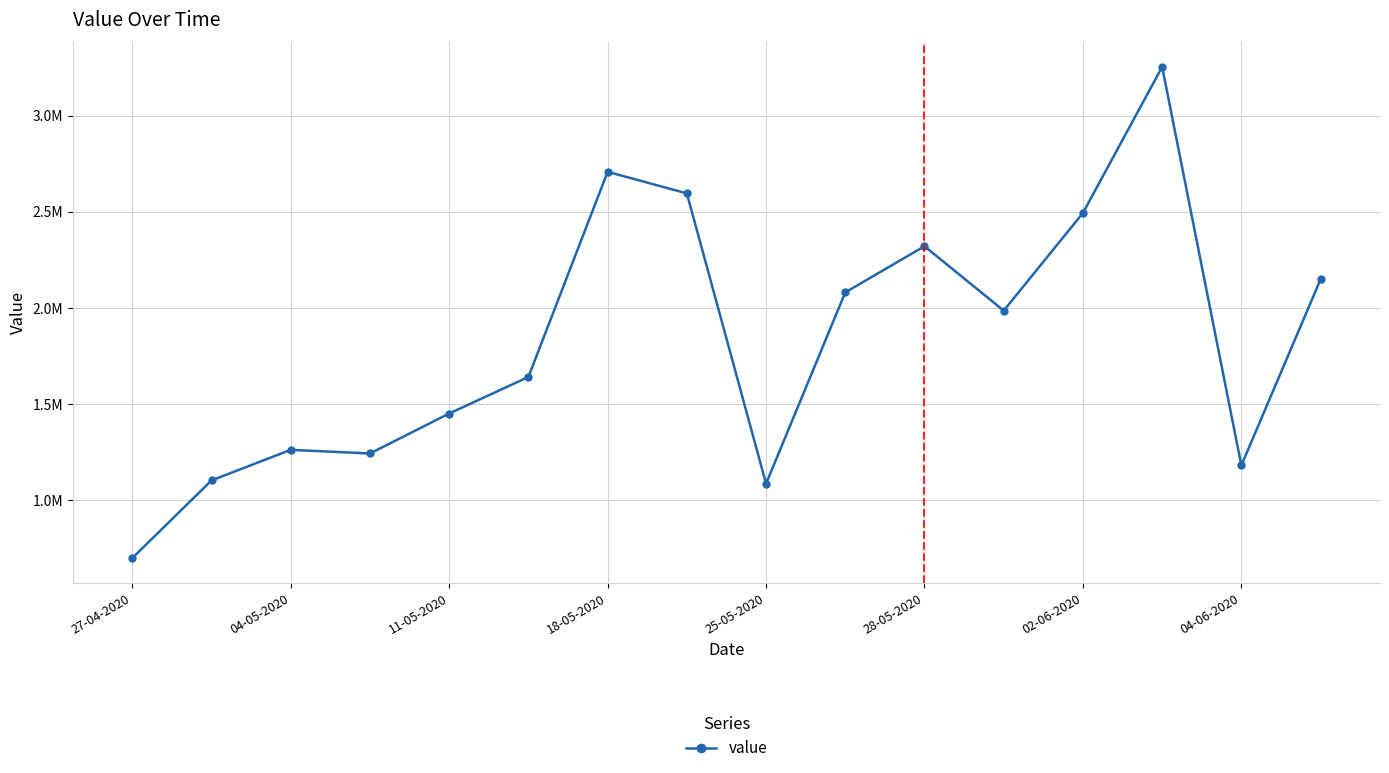

Does the chart have visible grid lines?

Yes